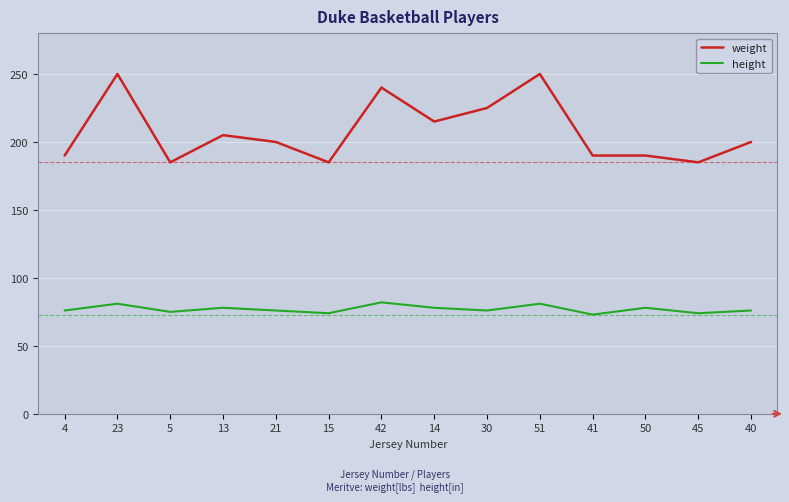

The height series shows 52 at 40. True or false?

False